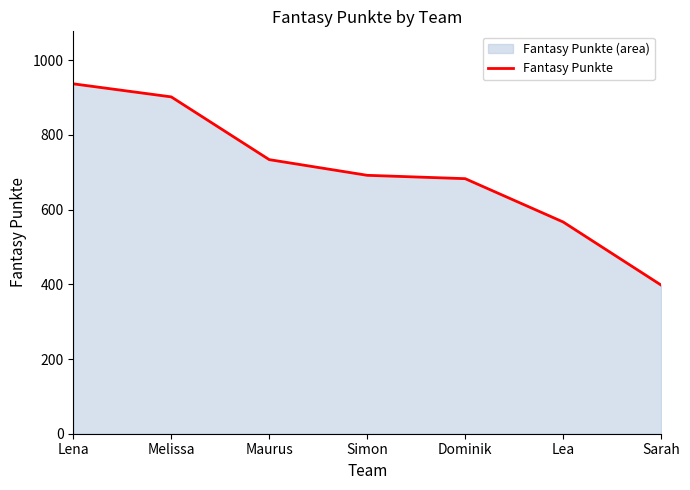

How many lines are shown in the chart?

1